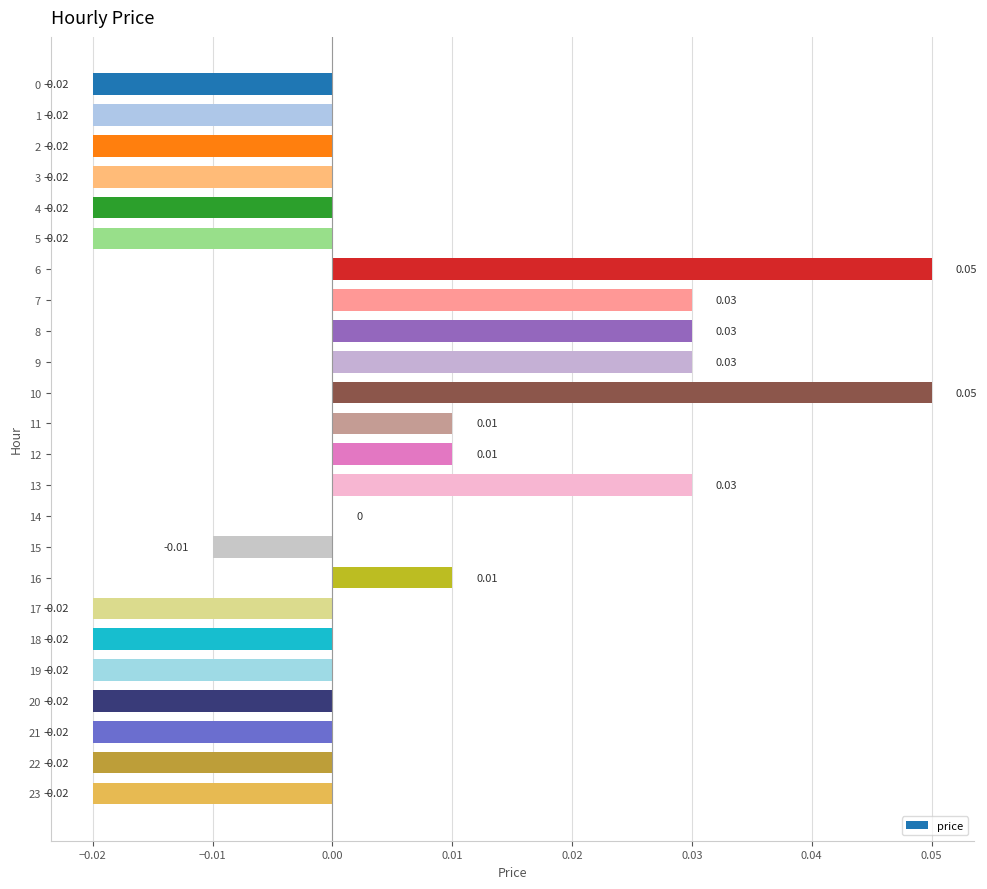

Where is the data nearest to the value 0?

14